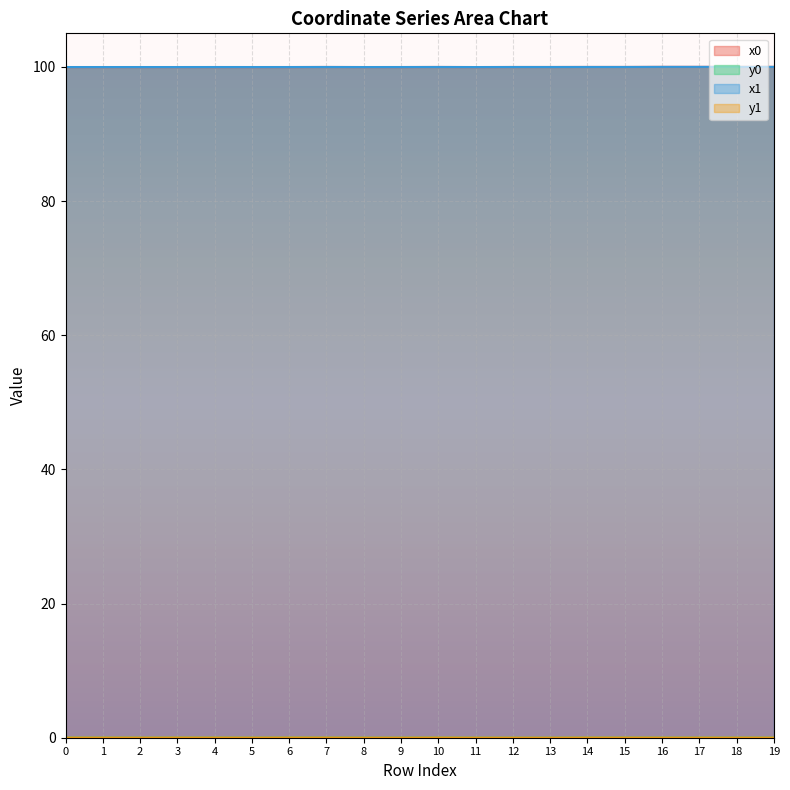

How many series are shown in this chart?

4